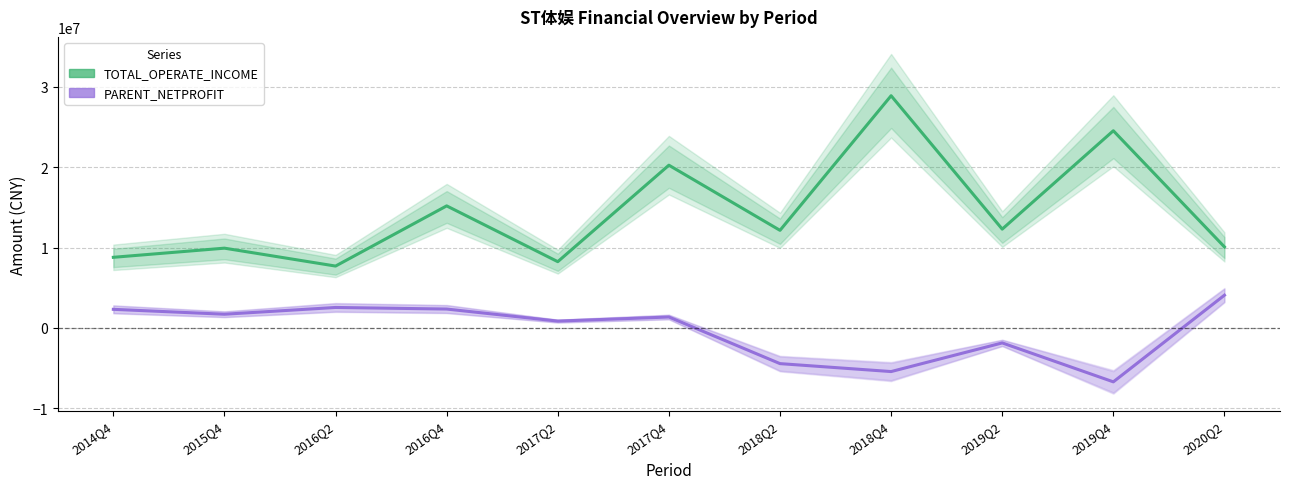

How many interior local peaks does the PARENT_NETPROFIT series have?

3